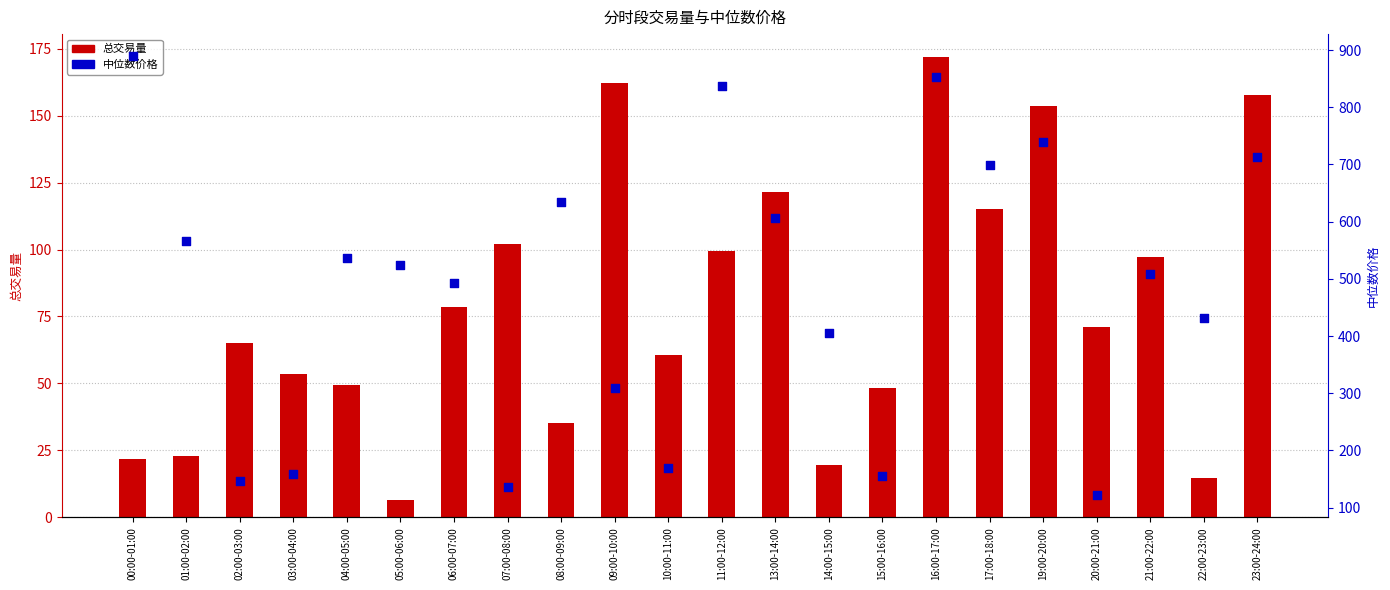

What are all the series names shown in the legend?

总交易量, 中位数价格